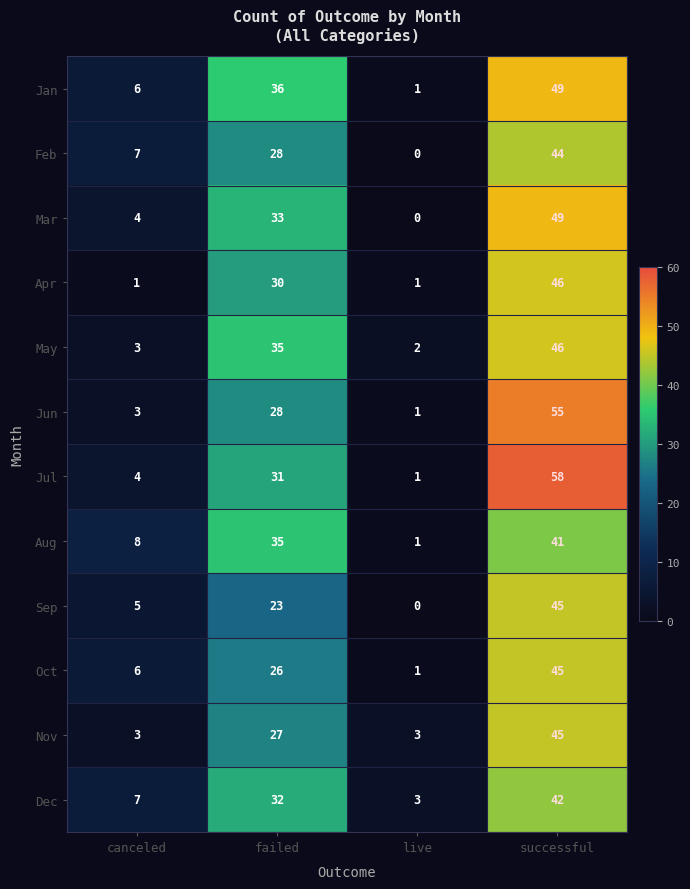

The value of Feb at successful is 44. True or false?

True